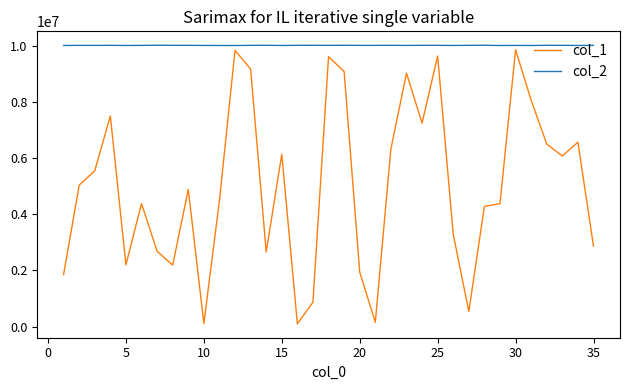

What is the maximum value shown in the chart?

10009228